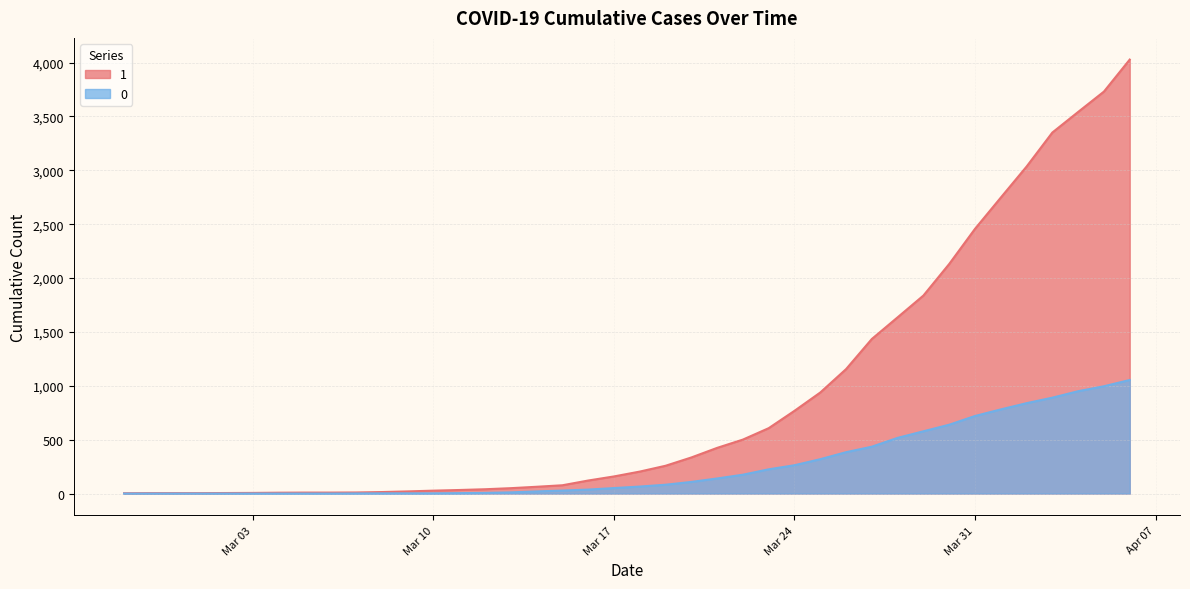

What is the difference between the maximum and second lowest values in the 1 series?

4024